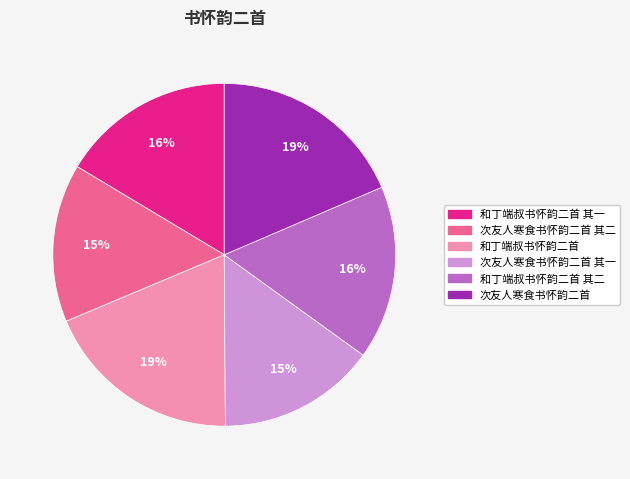

How many segments does this pie chart have?

6